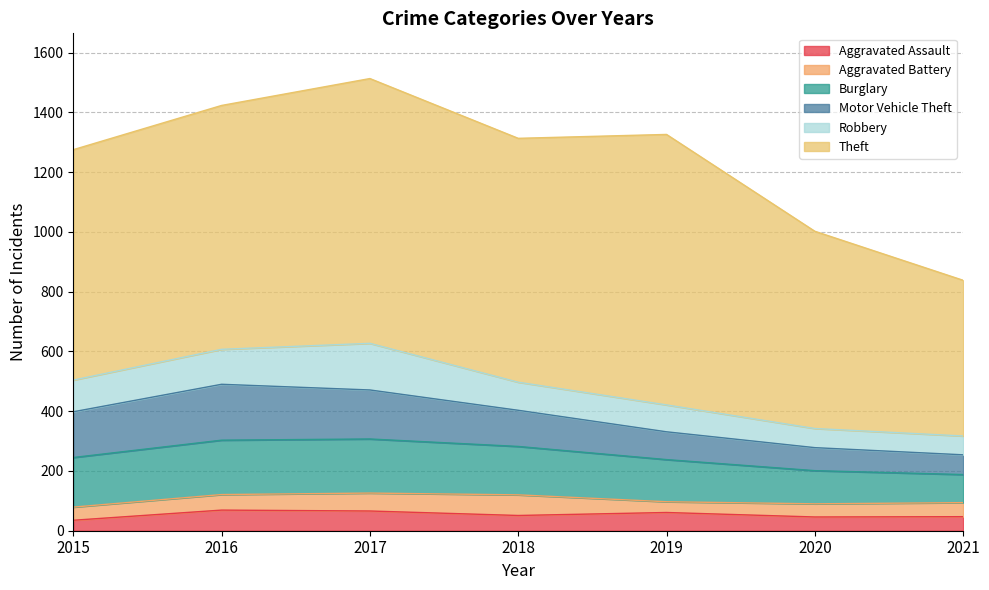

What are all the series names shown in the legend?

Aggravated Assault, Aggravated Battery, Burglary, Motor Vehicle Theft, Robbery, Theft